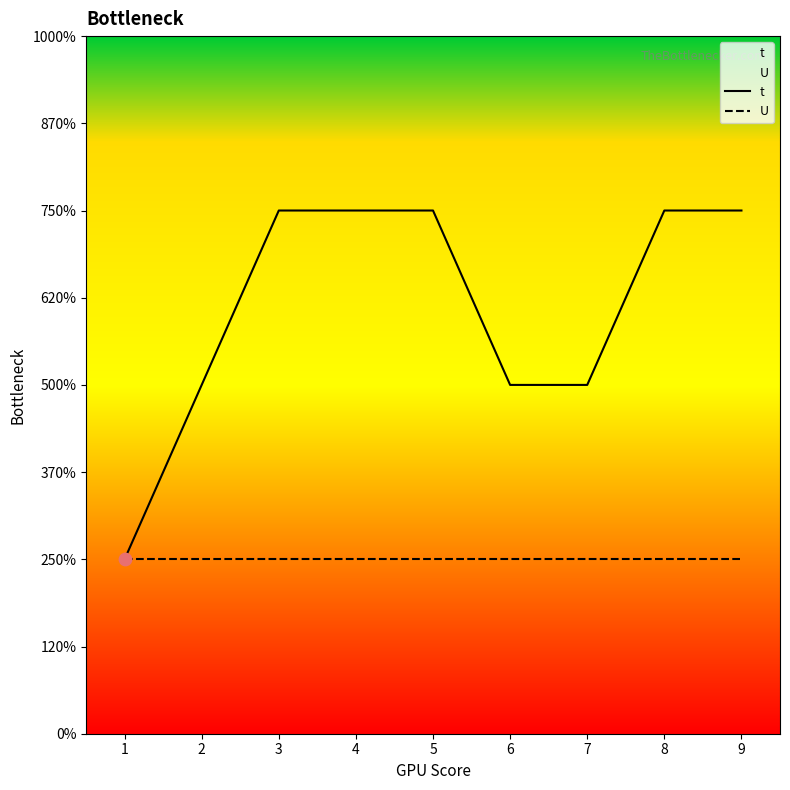

Which series has the largest total across all categories?

t